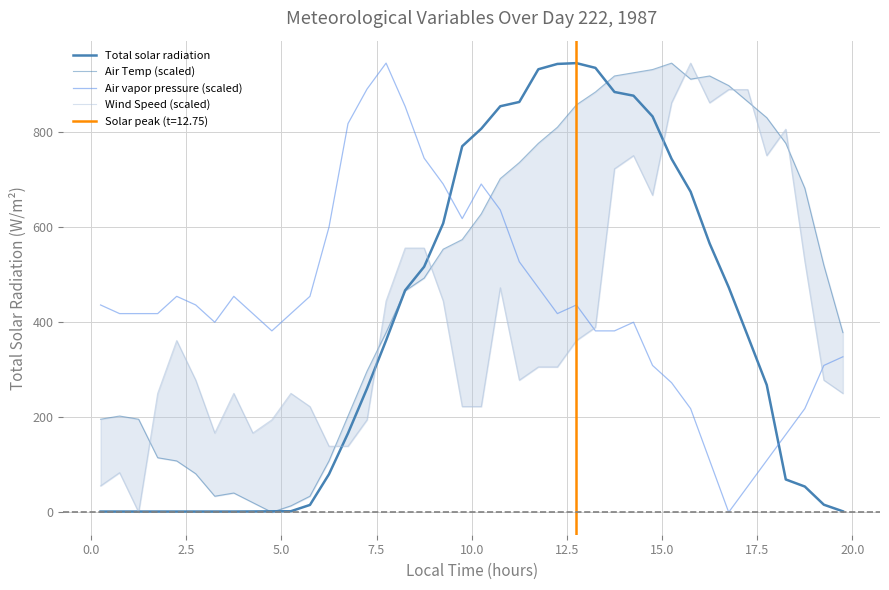

Reading right to left, extract all data points from this chart.

Total solar radiation: 2.0	15.9	54.1	69.0	267.7	370.9	473.3	565.2	674.2	743.2	832.5	876.1	883.9	934.6	944.6	942.9	931.7	862.9	853.9	806.6	769.8	607.6	516.4	466.7	361.4	260.4	166.1	80.0	15.4	2.2	2.0	1.7	1.5	1.5	1.5	1.5	1.5	1.5	1.5	1.5
Air Temp (scaled): 377.8	519.5	681.5	775.9	829.9	863.6	897.4	917.6	910.9	944.6	931.1	924.4	917.6	883.9	856.9	809.7	775.9	735.4	701.7	627.5	573.5	553.3	492.5	465.6	377.8	296.9	202.4	108.0	33.7	13.5	0.0	20.2	40.5	33.7	81.0	108.0	114.7	195.7	202.4	195.7
Air vapor pressure (scaled): 327.0	308.8	218.0	163.5	109.0	54.5	0.0	109.0	218.0	272.5	308.8	399.6	381.5	381.5	436.0	417.8	472.3	526.8	635.8	690.3	617.6	690.3	744.8	853.8	944.6	890.1	817.4	599.5	454.1	417.8	381.5	417.8	454.1	399.6	436.0	454.1	417.8	417.8	417.8	436.0
Wind Speed (scaled): 250.0	277.8	527.9	805.7	750.1	889.0	889.0	861.3	944.6	861.3	666.8	750.1	722.3	389.0	361.2	305.6	305.6	277.8	472.3	222.3	222.3	444.5	555.6	555.6	444.5	194.5	138.9	138.9	222.3	250.0	194.5	166.7	250.0	166.7	277.8	361.2	250.0	0.0	83.3	55.6